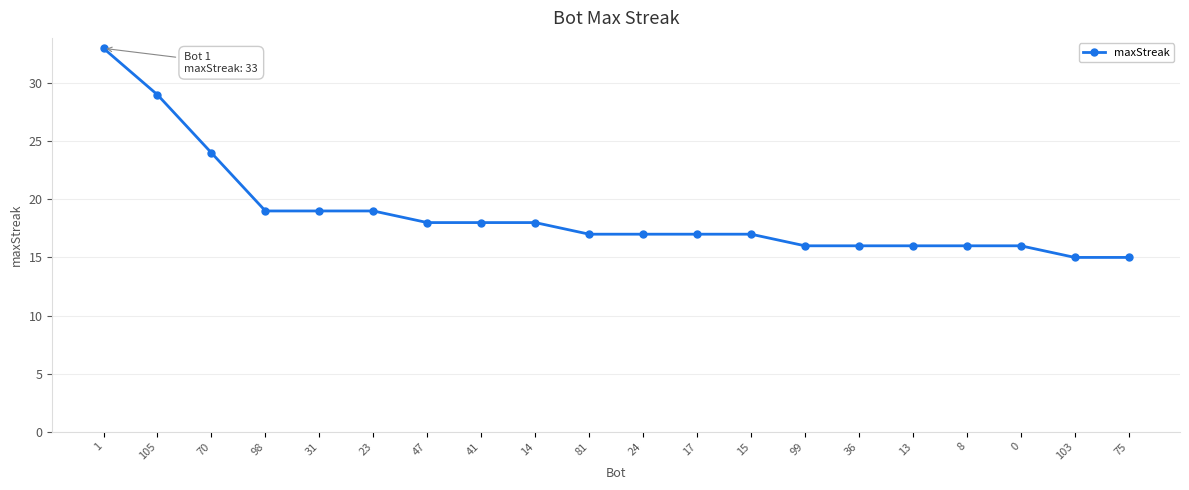

What is the smallest value displayed?

15